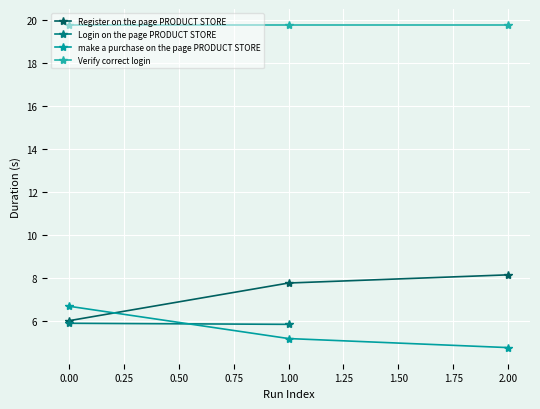

The value of make a purchase on the page PRODUCT STORE at 0.00 is 6.7. True or false?

True